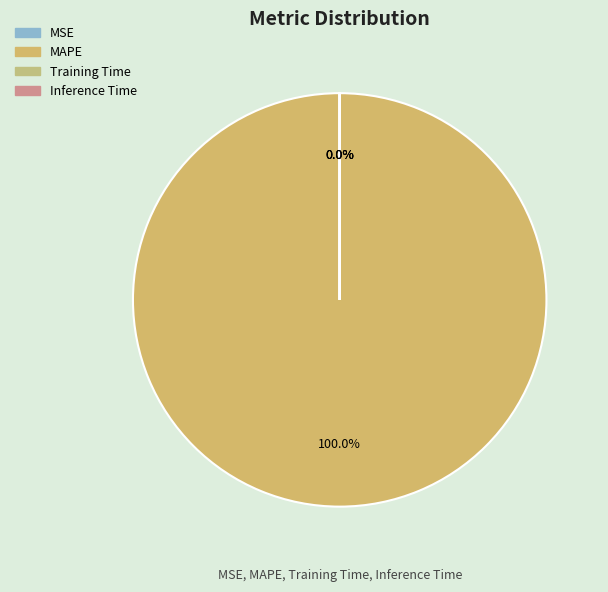

To the nearest percent, what is the difference between the largest and smallest slice percentages?

100%